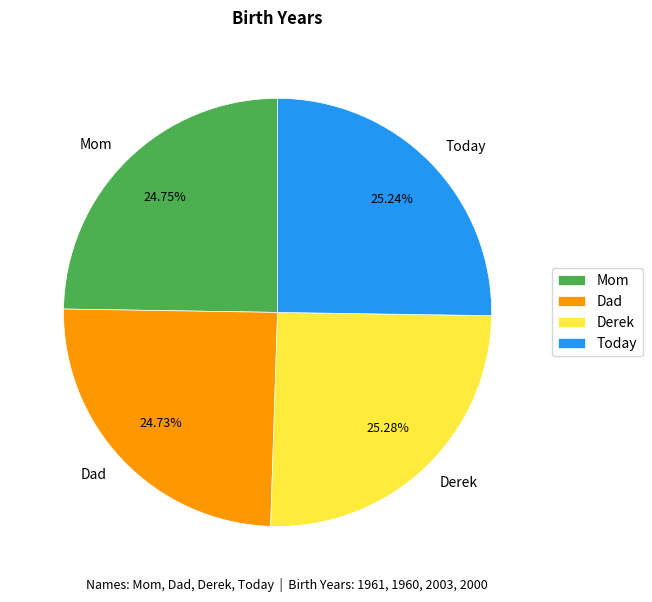

How many slices are in this pie chart?

4